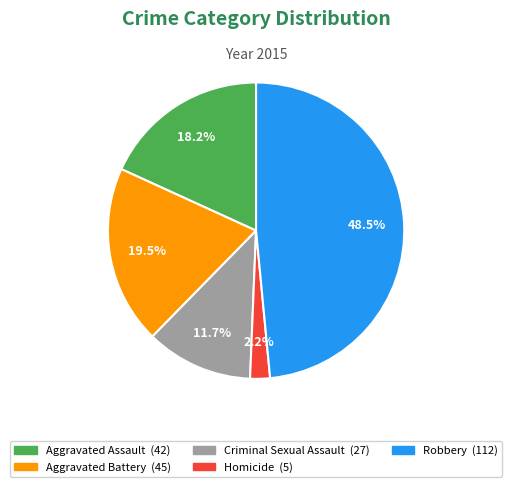

To the nearest percent, what is the difference between the Aggravated Assault and Homicide slice percentages?

16%